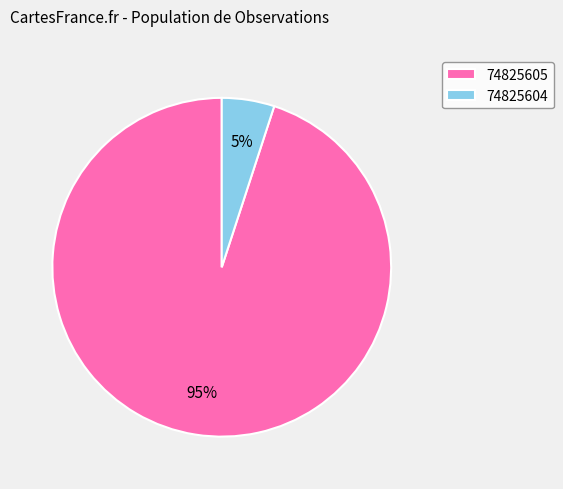

Is 74825605 the majority of the pie?

Yes